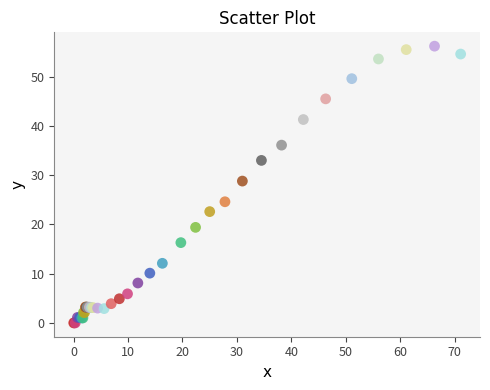

What Y value in the scatter plot is closest to 28?

28.8